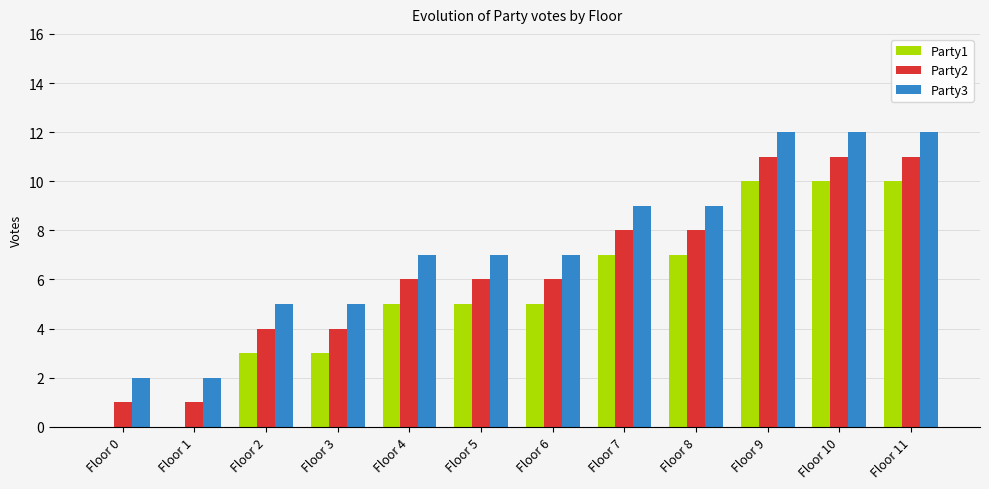

What is the maximum value shown in the chart?

12